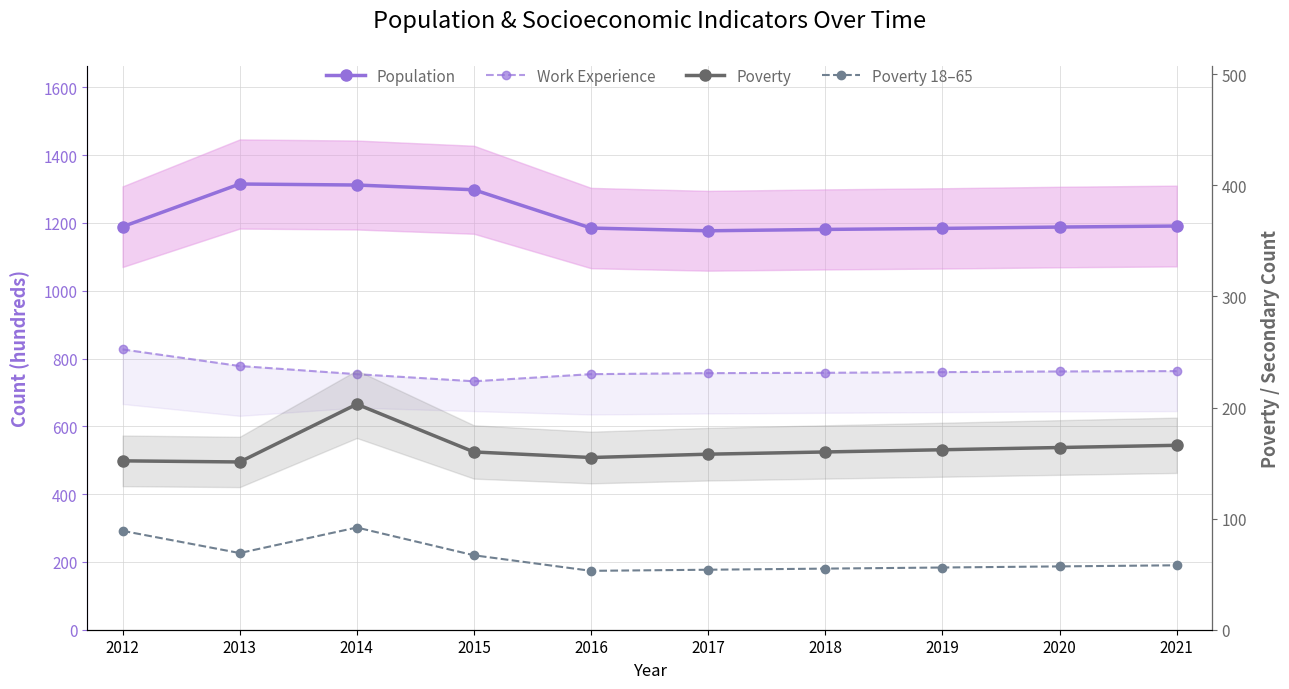

True or false: Population and Poverty intersect in this chart.

False